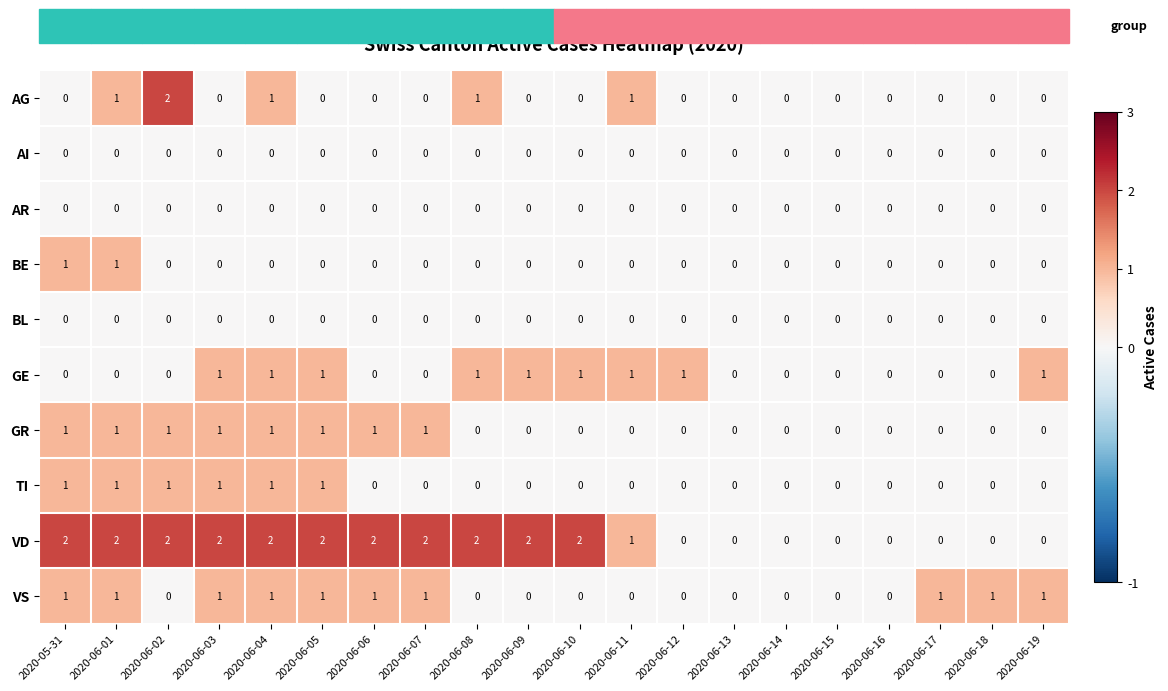

The value of AG at 2020-06-04 is 2. True or false?

False